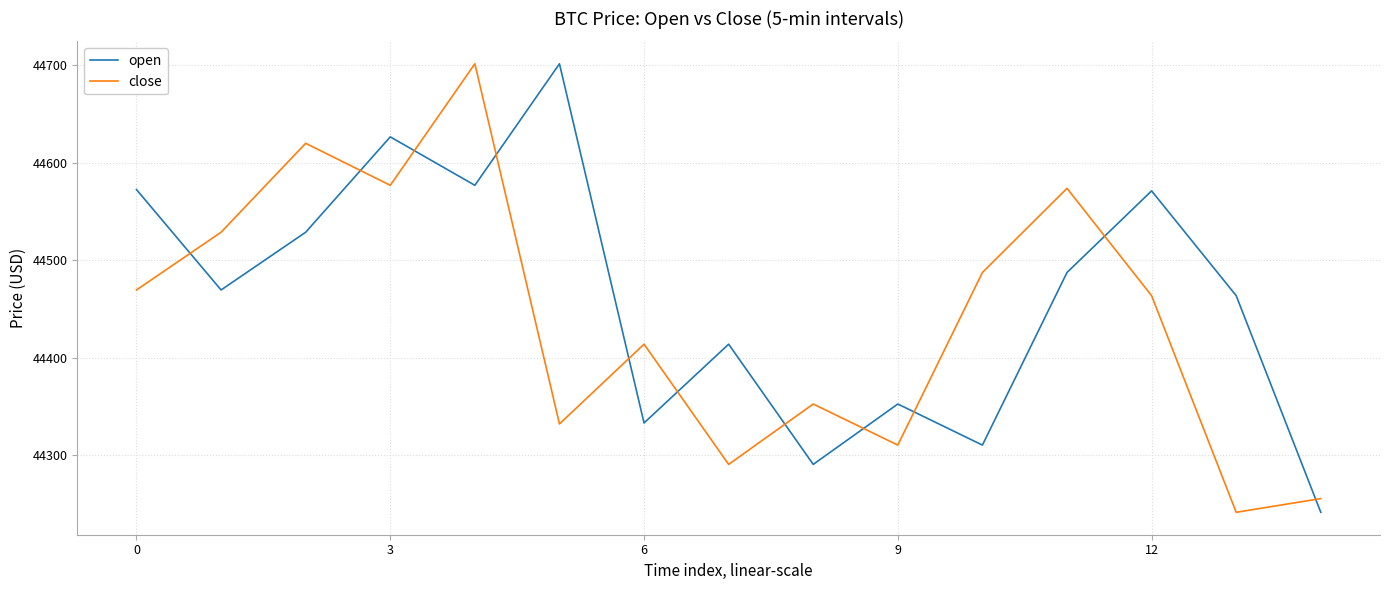

What is the maximum value shown in the chart?

44701.7